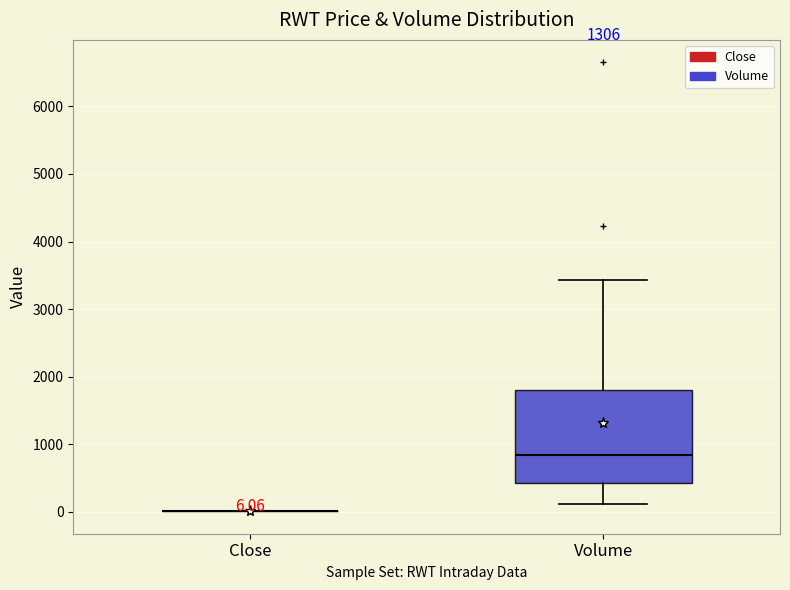

Comparing the boxes themselves (not the whiskers), which one is the tallest?

Volume